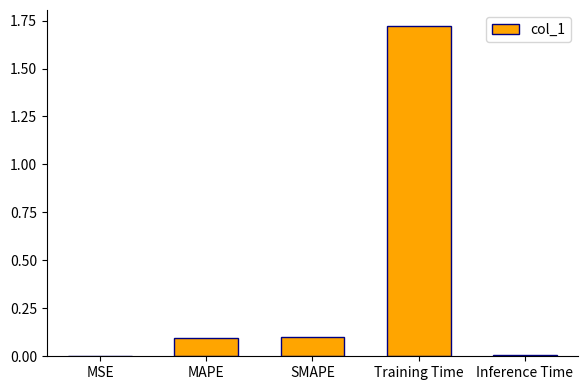

The chart shows a value of 0.0 at MSE. True or false?

True